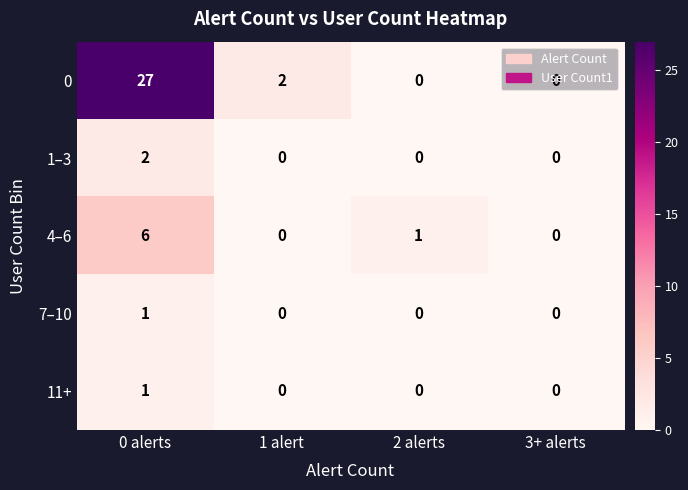

How many categories are shown in the chart?

4